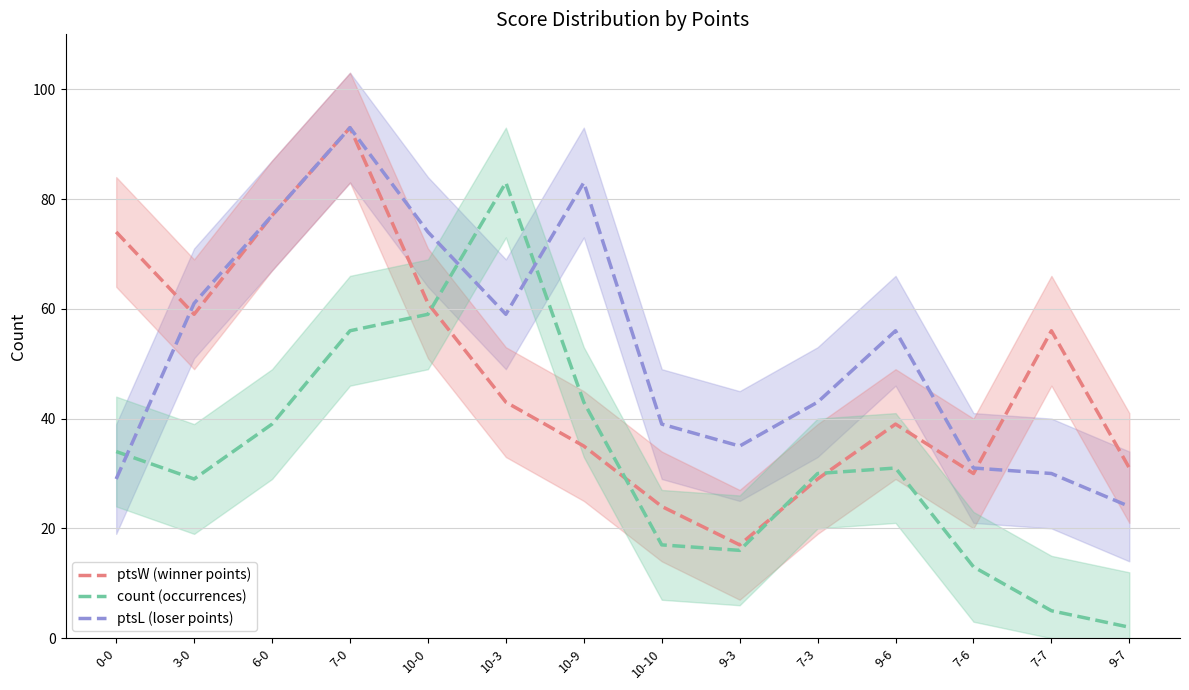

Where is the first local maximum for ptsW (winner points)?

7-0